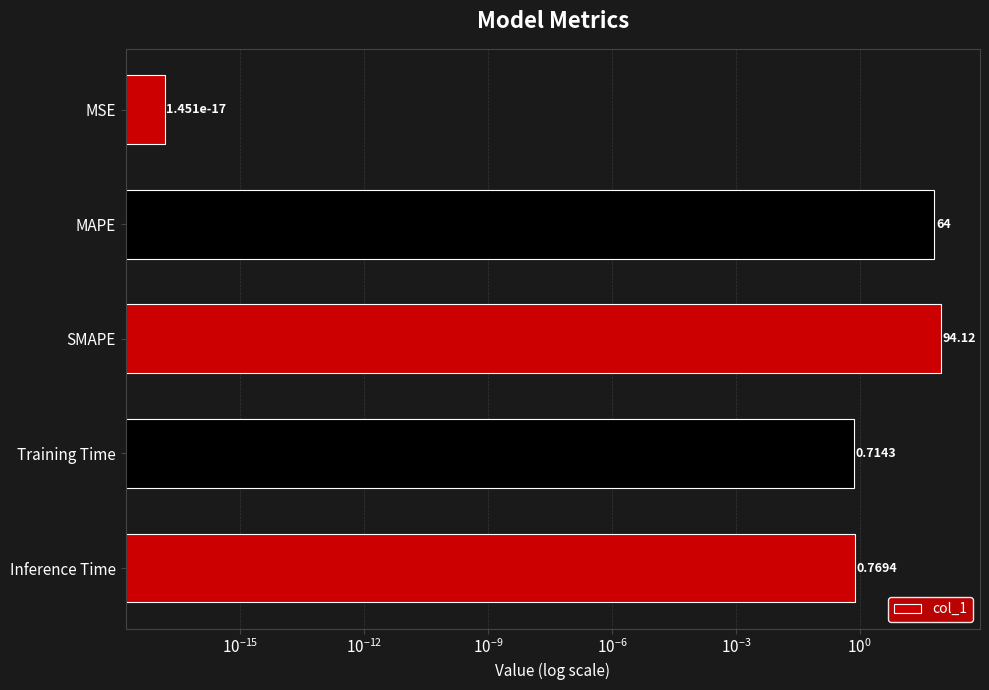

Reading left to right, what are all the values shown in this chart?

0.0	64.0	94.1	0.7	0.8